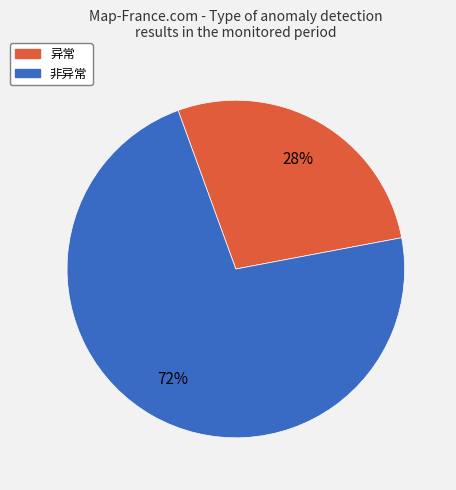

What percentage is the 异常 slice, to the nearest percent?

28%